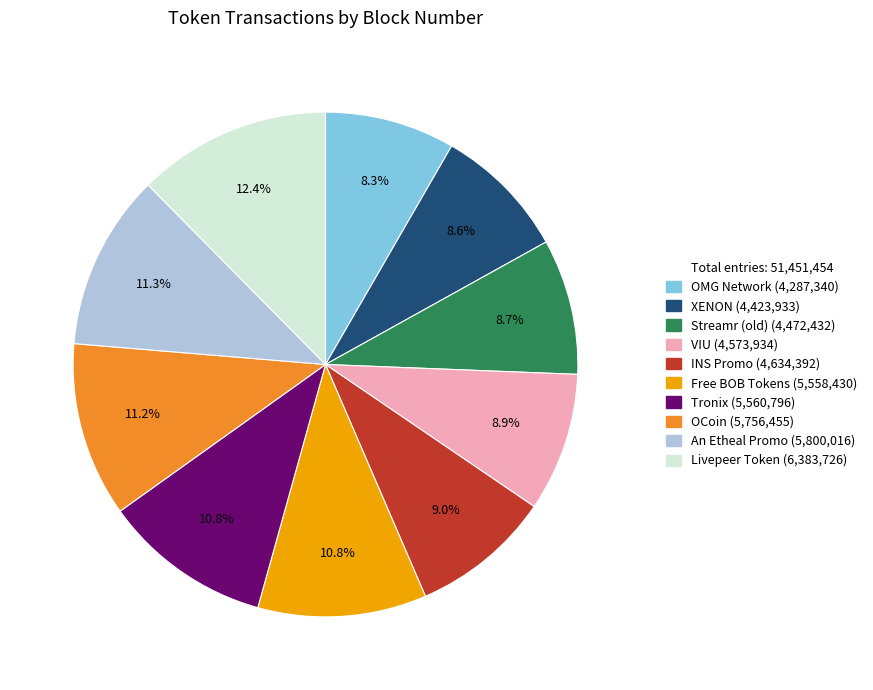

Does any single category account for the majority?

No